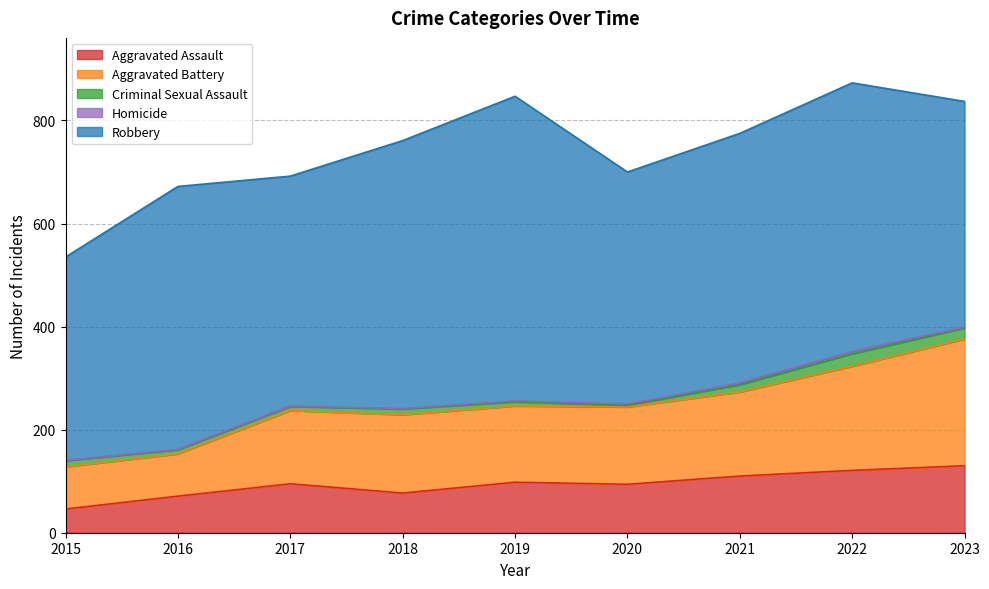

Which category has the lowest value in the Criminal Sexual Assault series?

2020